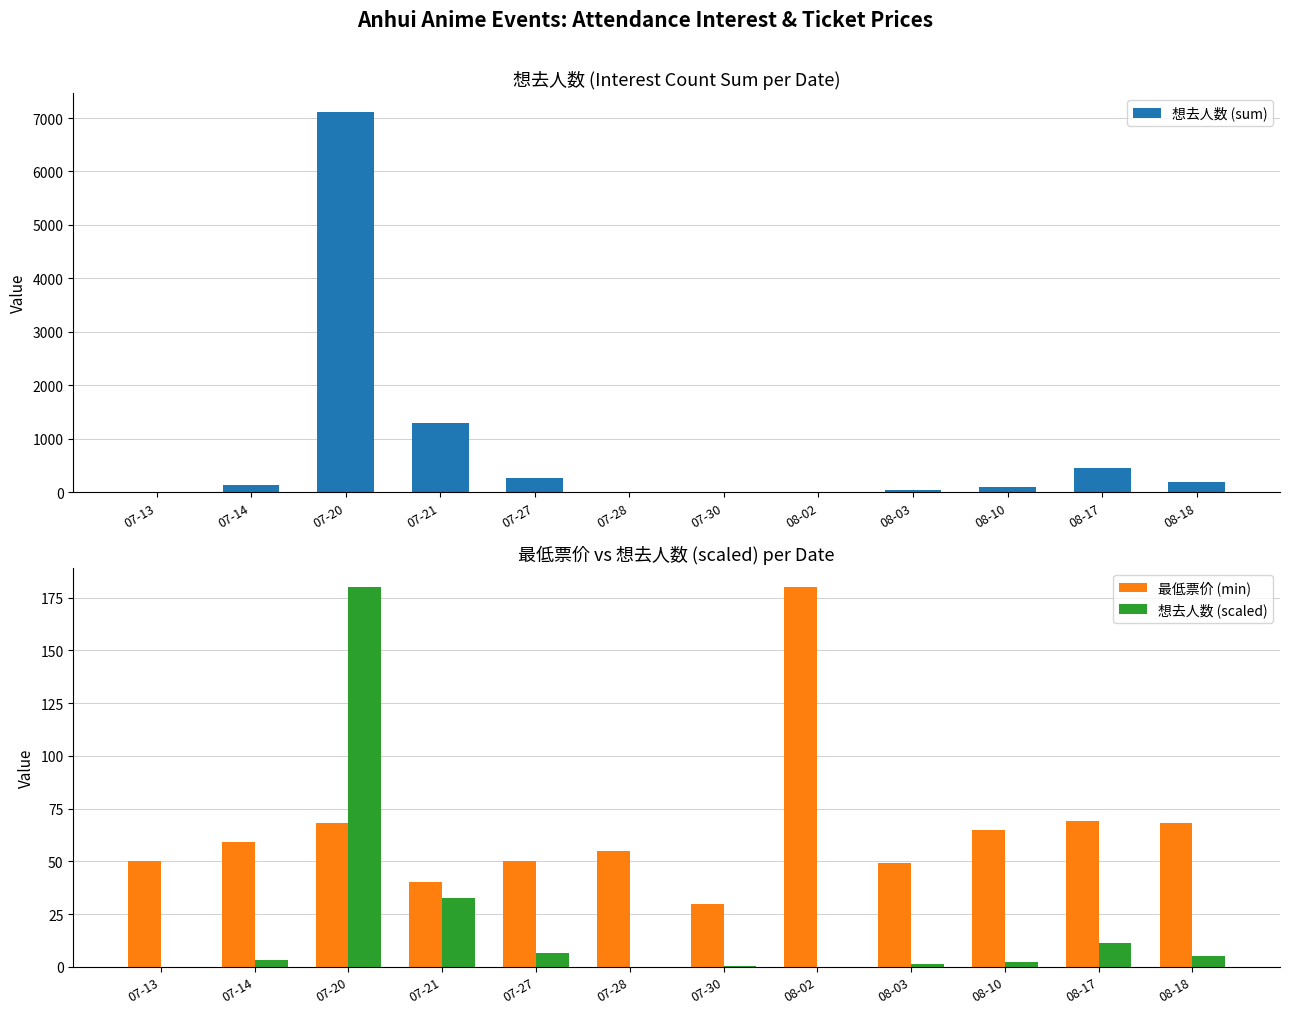

Rank the series by their maximum value, from lowest to highest.

最低票价 (min), 想去人数 (scaled), 想去人数 (sum)